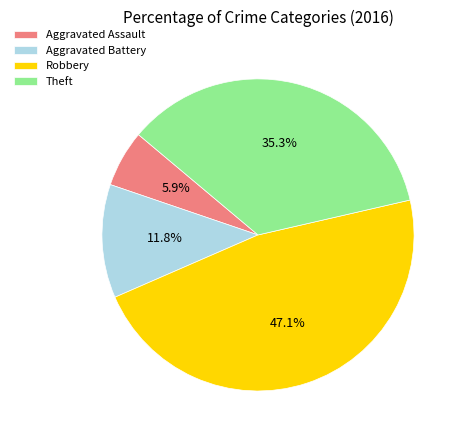

Which category has the biggest portion of the pie?

Robbery